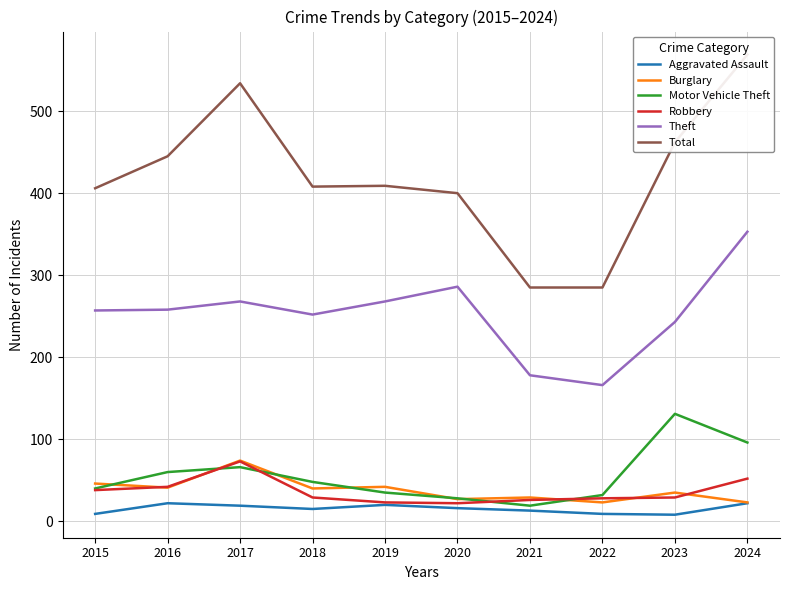

Where is the first local minimum for Motor Vehicle Theft?

2021